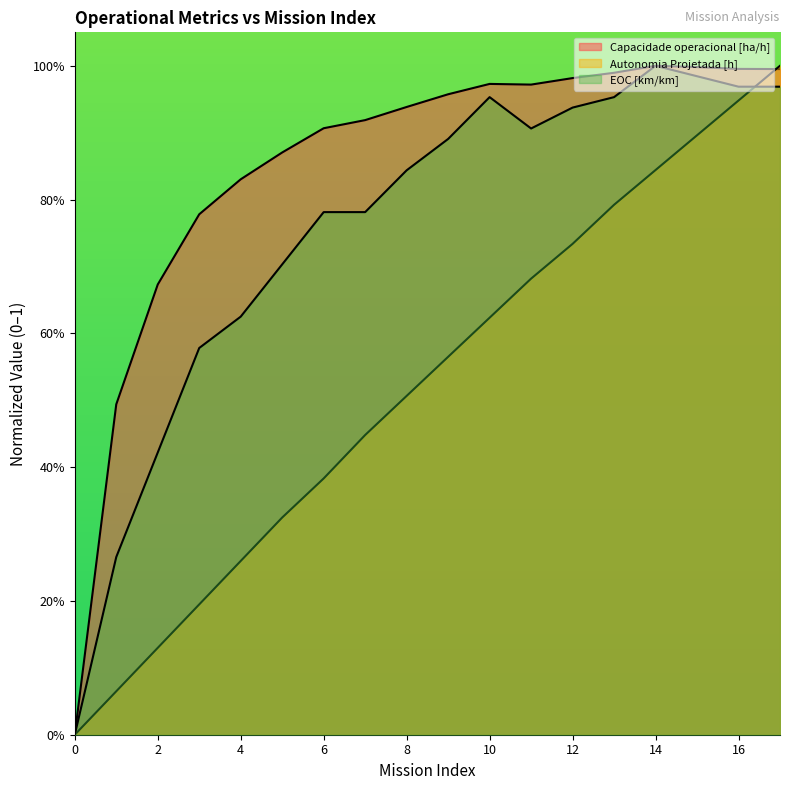

List the labels in order of EOC [km/km] value, largest first.

14, 15, 16, 17, 10, 13, 12, 11, 9, 8, 6, 7, 5, 4, 3, 2, 1, 0